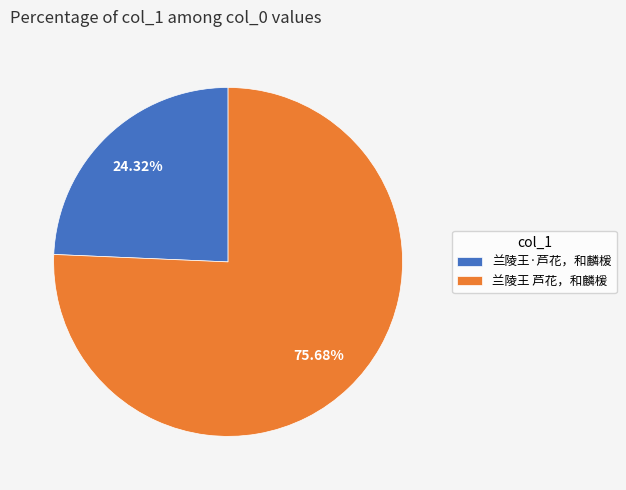

How many slices are in this pie chart?

2